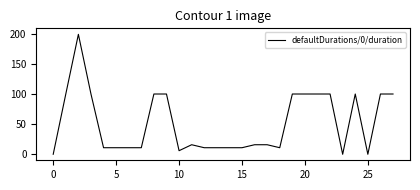

What is the difference between the maximum and minimum values?

201